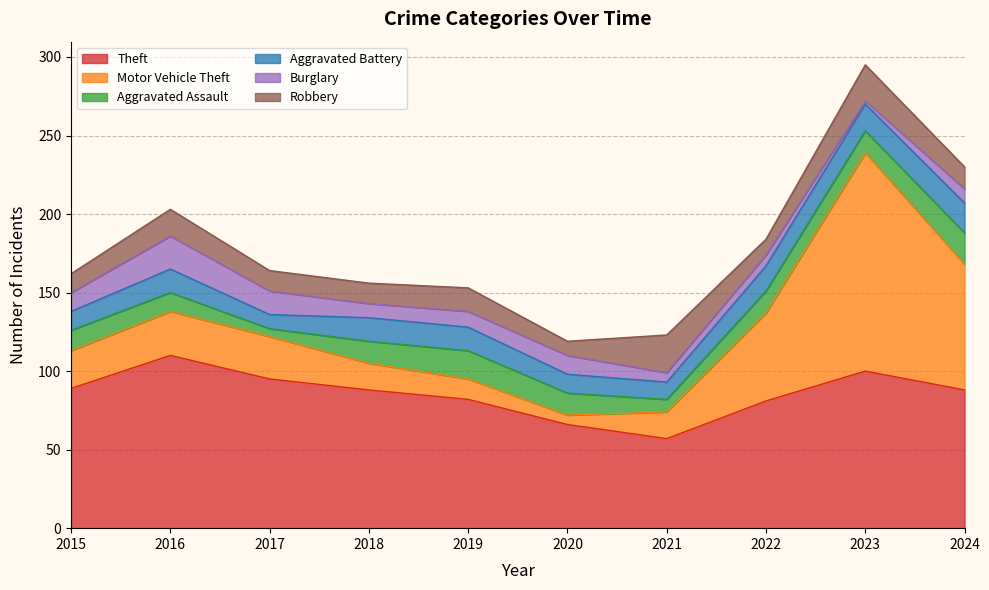

List the labels in order of Theft value, smallest first.

2021, 2020, 2022, 2019, 2018, 2024, 2015, 2017, 2023, 2016